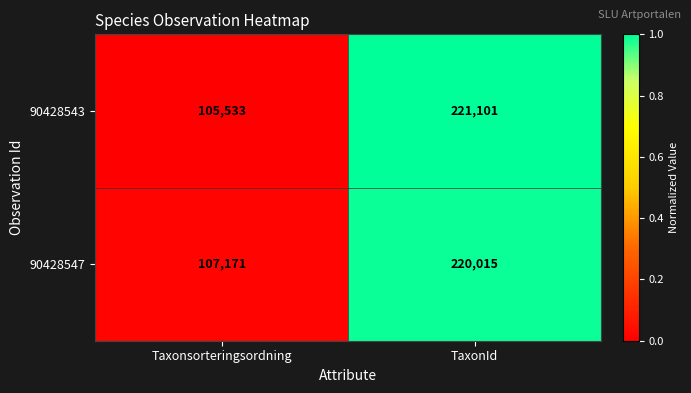

At TaxonId, list the series in order from smallest to largest.

90428547, 90428543